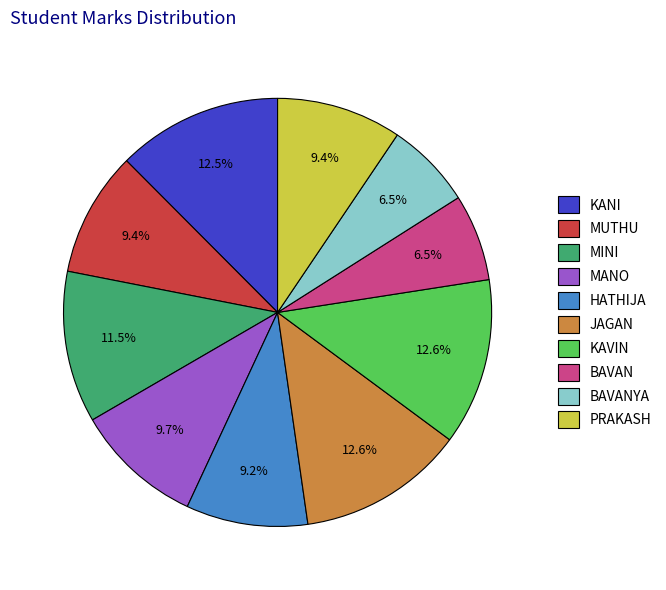

Between BAVANYA and KANI, which is larger?

KANI